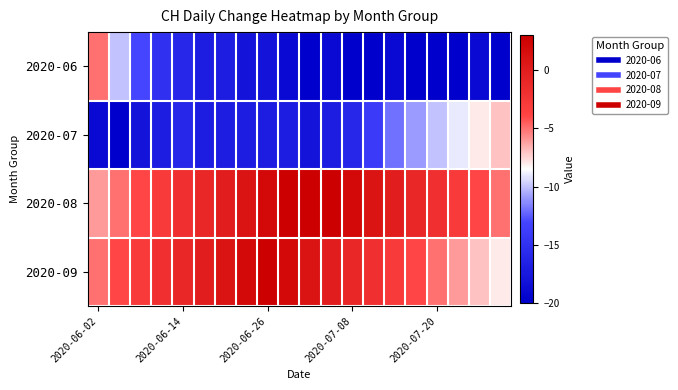

At how many categories does at least one series exceed -11?

20